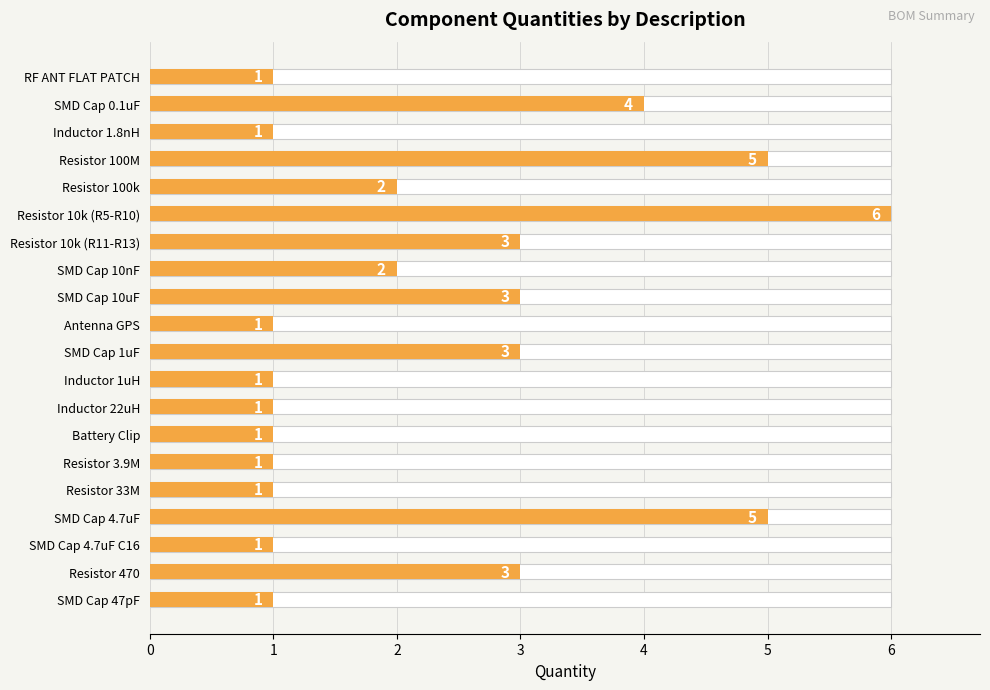

The chart shows a value of 2 at SMD Cap 0.1uF. True or false?

False